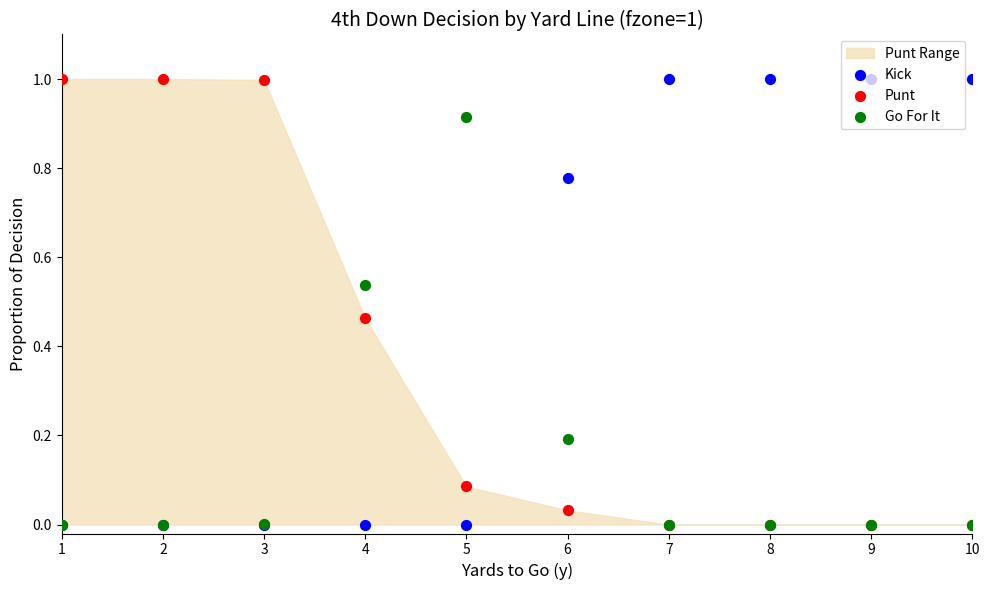

What is the total value across all series at 7?

1.0